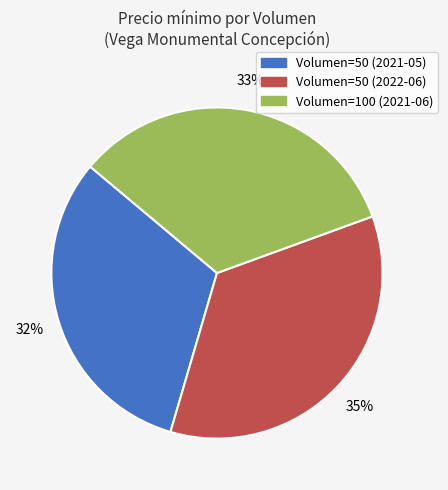

To the nearest percent, what is the average slice percentage?

33%